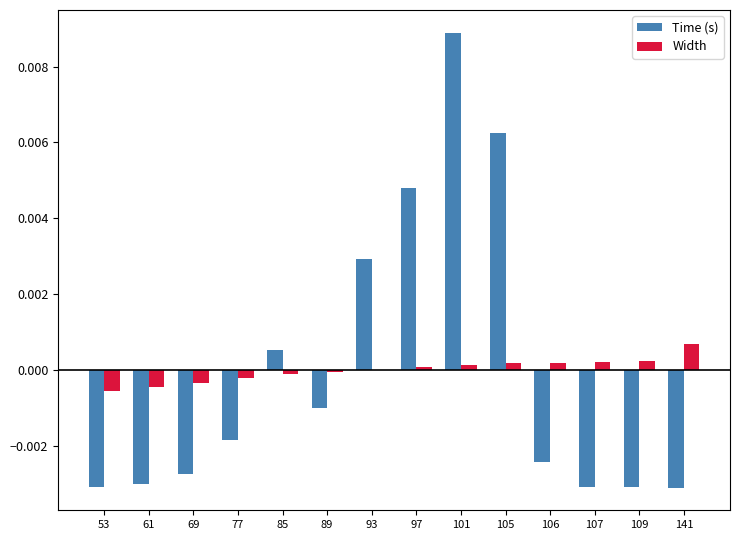

How many groups of bars are there?

14